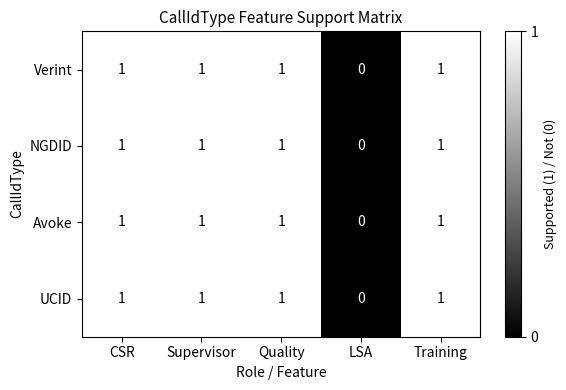

Reading left to right, what are all the values shown in this chart?

Verint: CSR=1	Supervisor=1	Quality=1	LSA=0	Training=1
NGDID: CSR=1	Supervisor=1	Quality=1	LSA=0	Training=1
Avoke: CSR=1	Supervisor=1	Quality=1	LSA=0	Training=1
UCID: CSR=1	Supervisor=1	Quality=1	LSA=0	Training=1